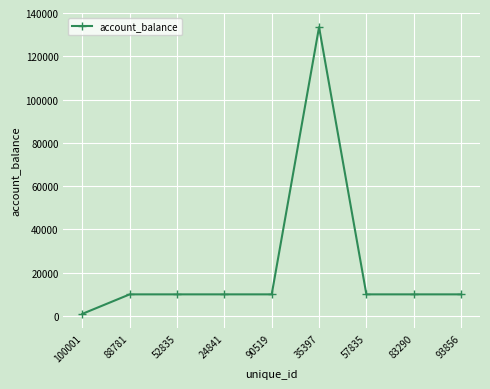

Which label corresponds to the largest value in the chart?

35397